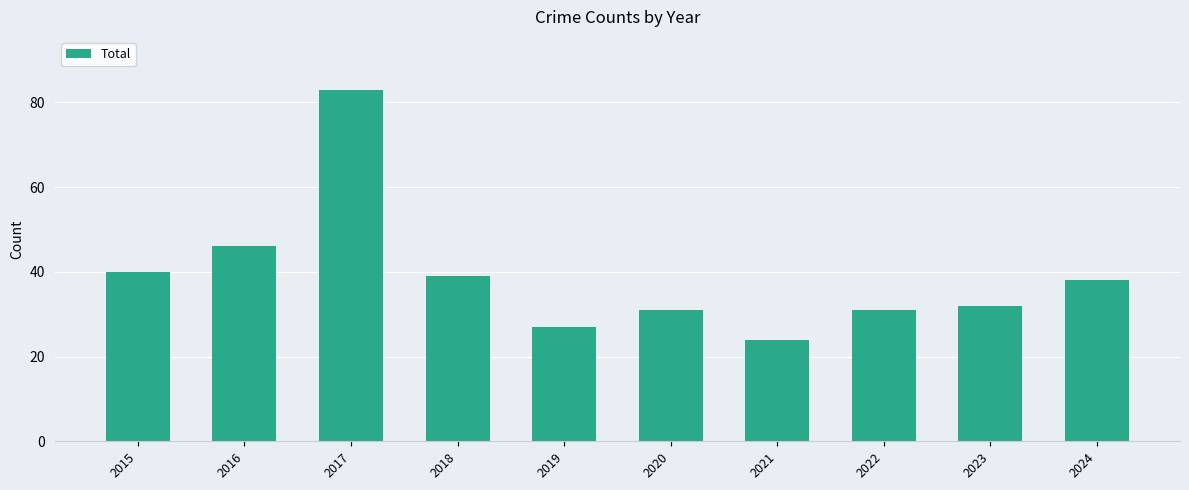

The value at 2020 is 31. True or false?

True